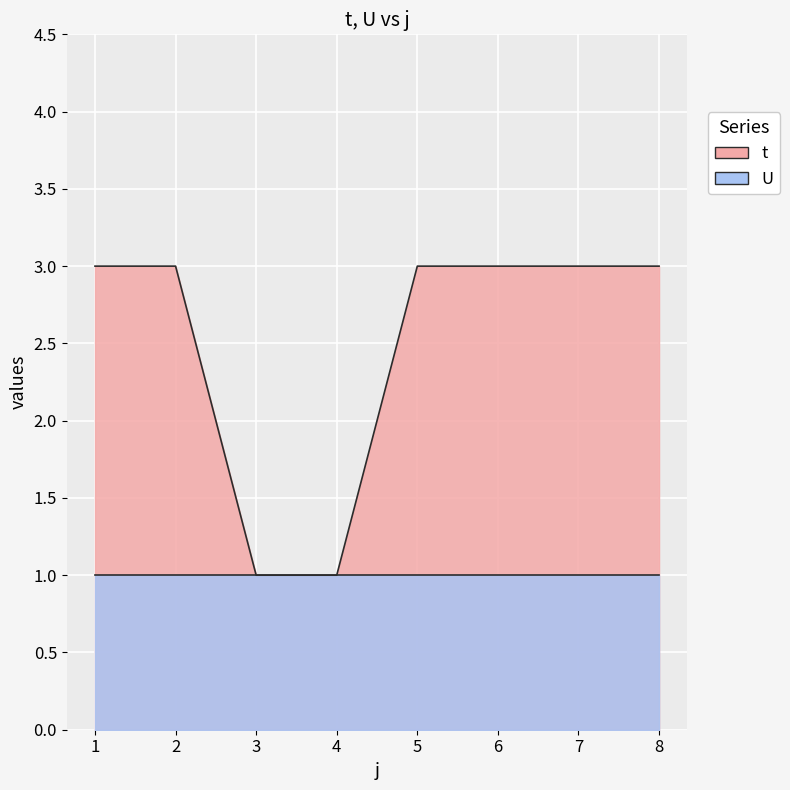

Reading left to right, transcribe all the data shown in this chart.

3	3	1	1	3	3	3	3